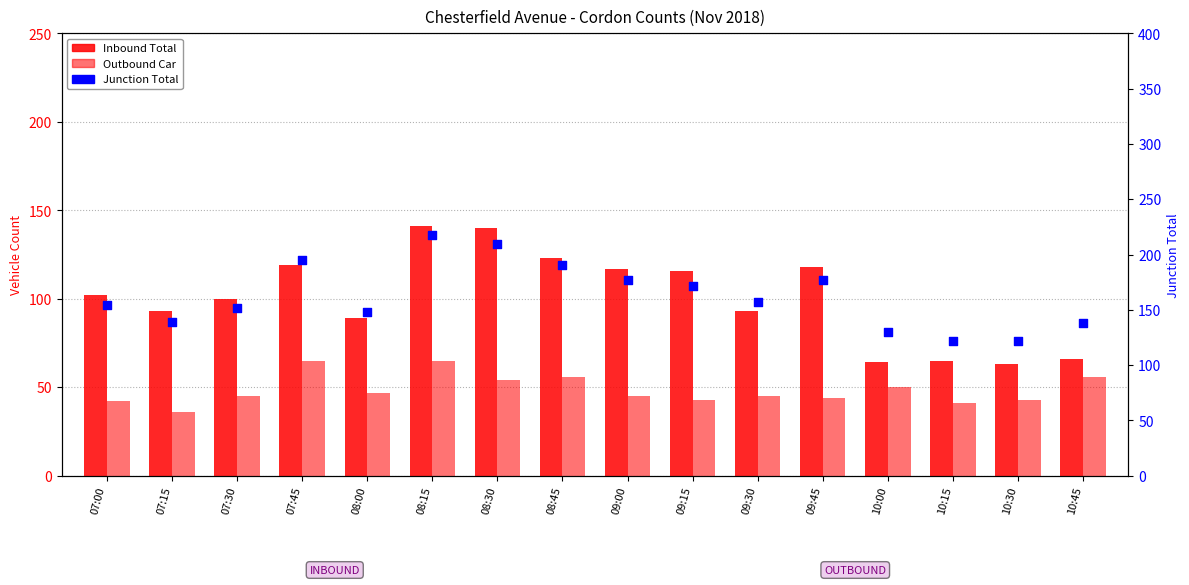

Which series contains the highest Y value?

Junction Total